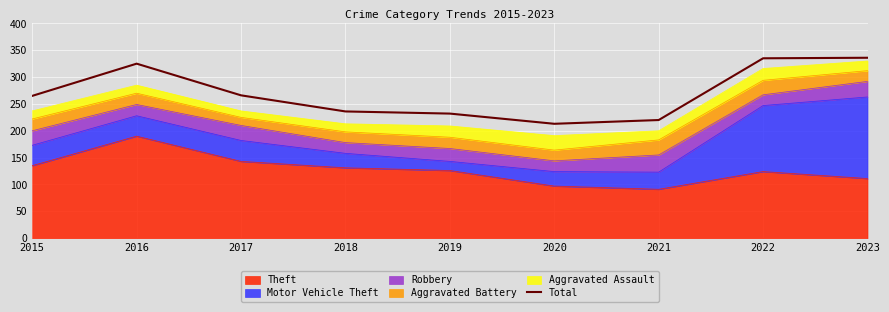

Rank the categories by value from lowest to highest.

2020, 2021, 2019, 2018, 2015, 2017, 2016, 2022, 2023